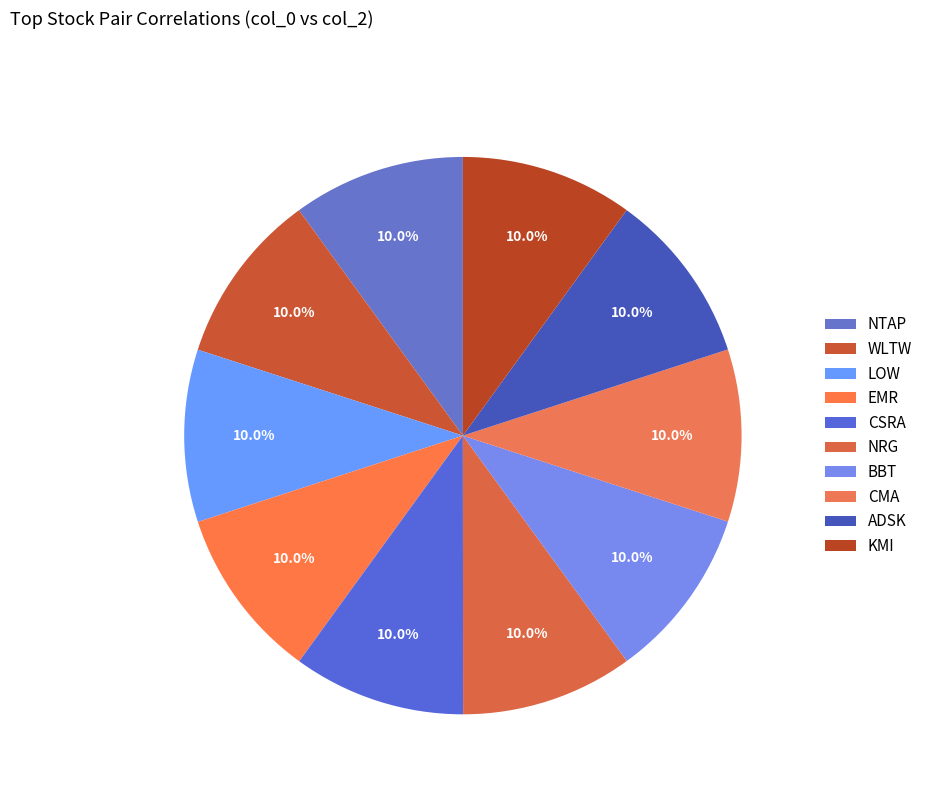

To the nearest percent, what portion does WLTW represent?

10%